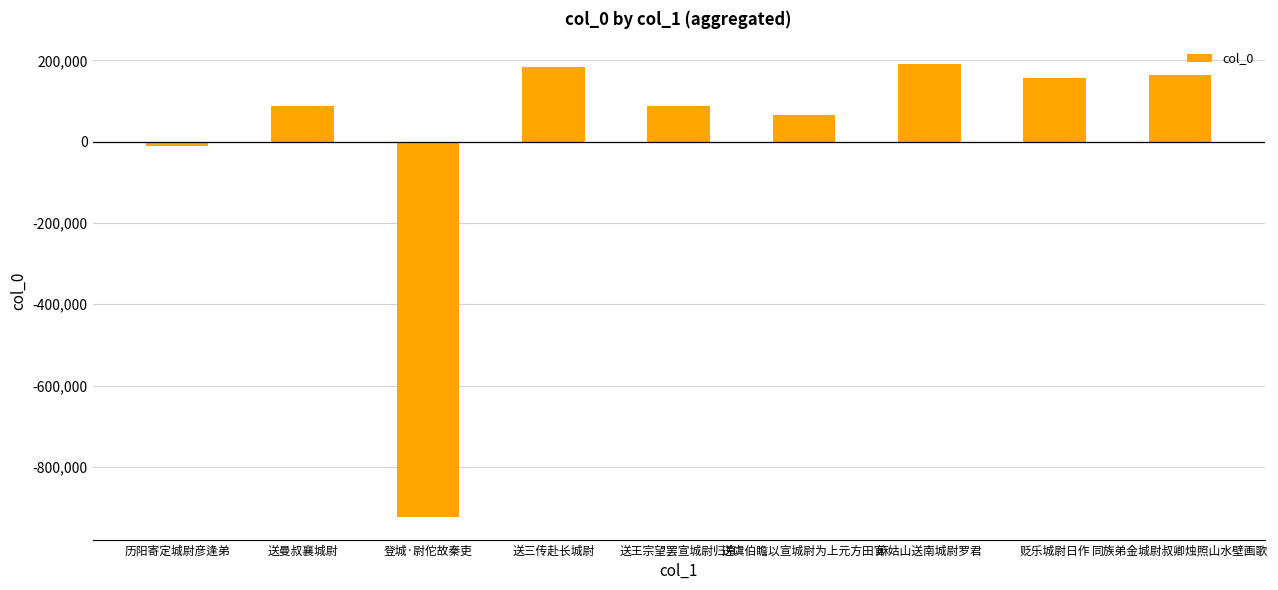

What is the greatest value displayed?

191366.1